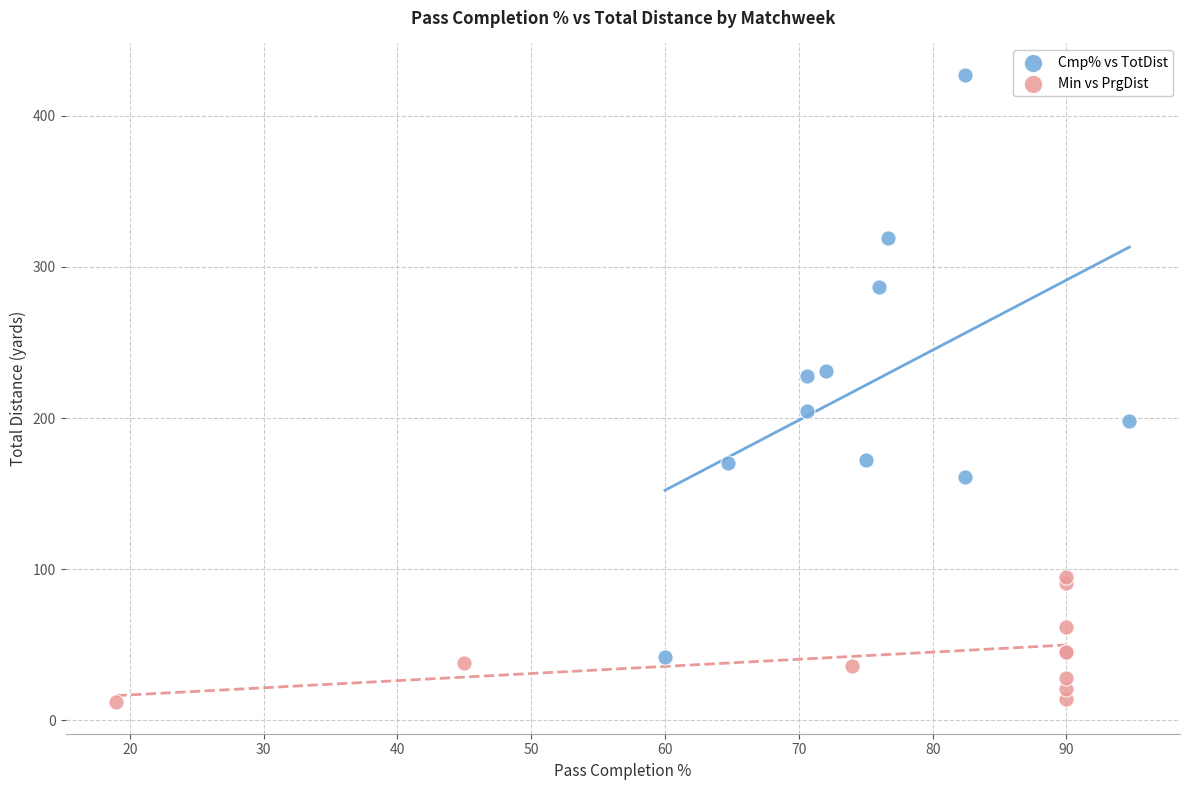

Which series has the widest spread of Y values?

Cmp% vs TotDist